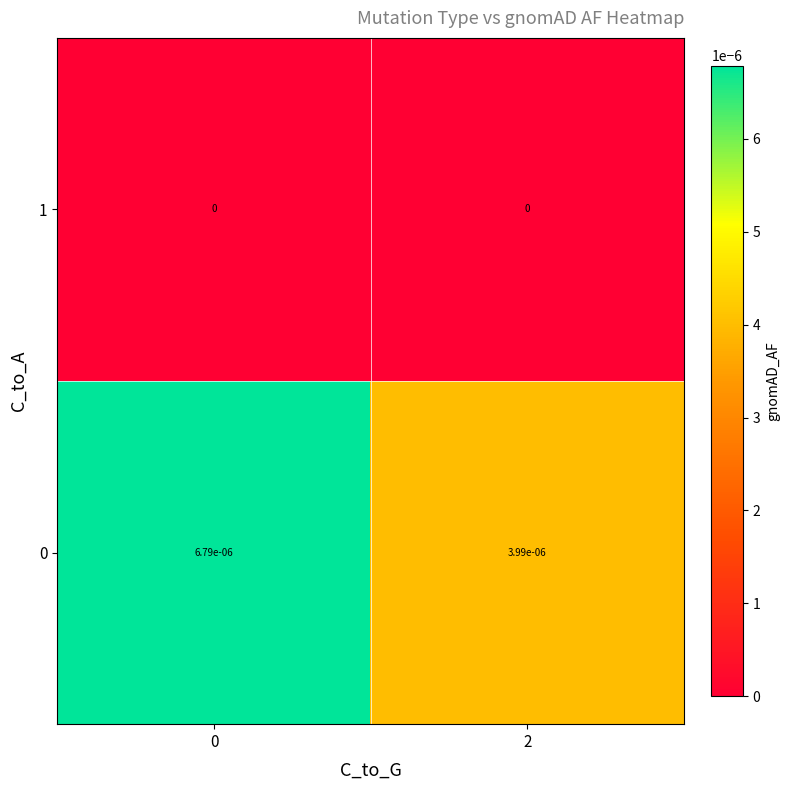

True or false: 1 has a value of 0.0 at 0.

True